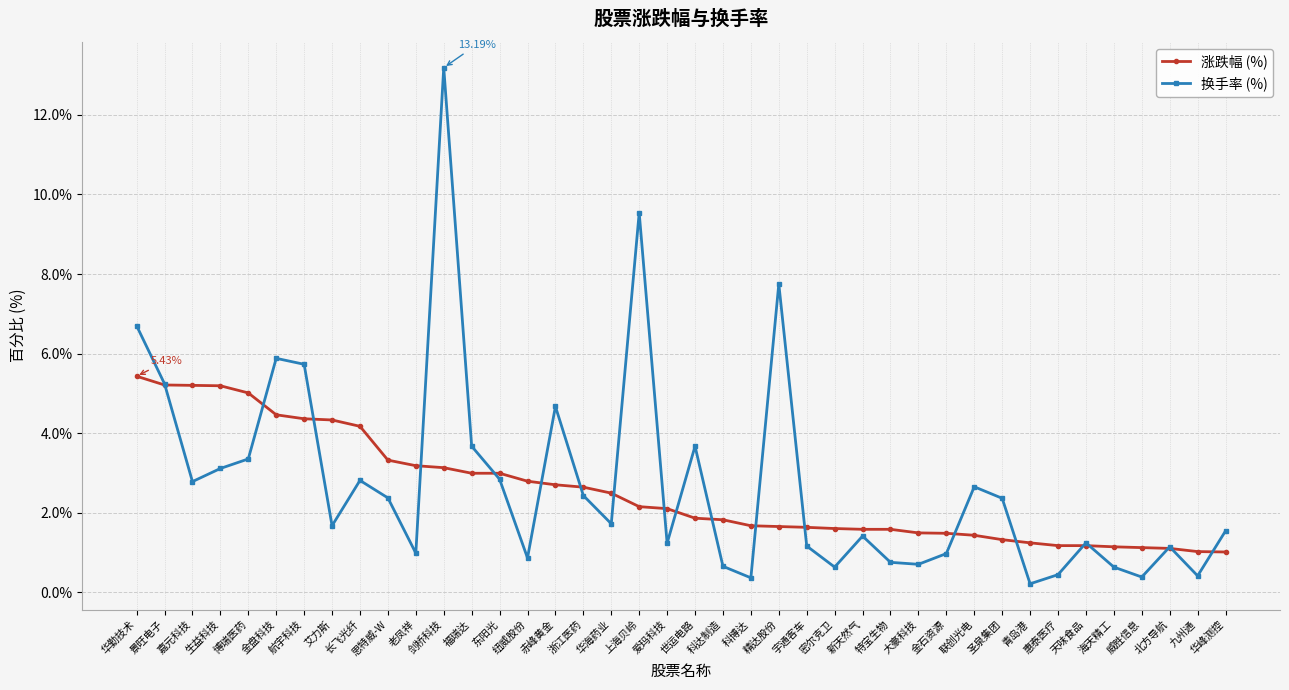

After their last crossing, which series has the higher values: 换手率 (%) or 涨跌幅 (%)?

换手率 (%)